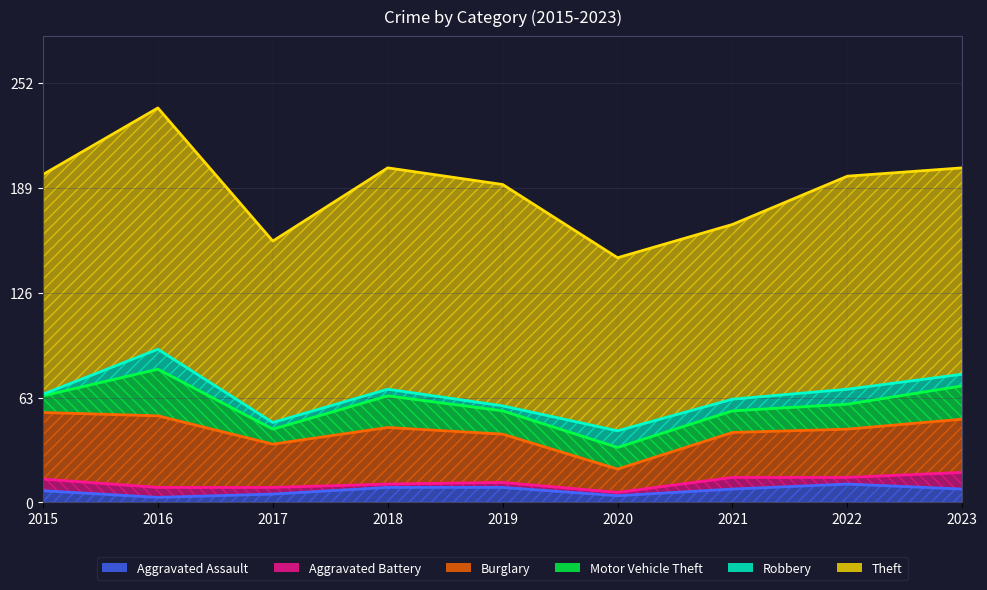

What is the difference between the Robbery values at 2018 and 2020?

6